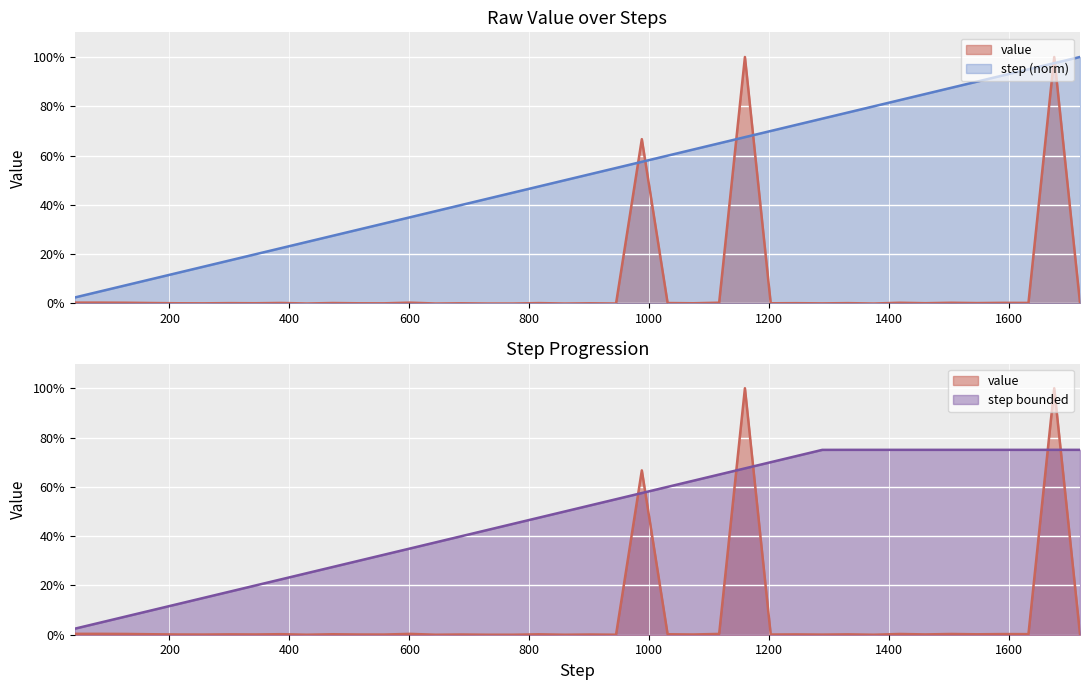

List the labels in order of value value, largest first.

1160, 1676, 988, 42, 85, 601, 1117, 128, 1418, 1504, 1590, 1633, 1719, 386, 171, 472, 1031, 1547, 816, 300, 1332, 1246, 1461, 343, 214, 1074, 515, 687, 902, 1203, 257, 558, 1289, 429, 945, 644, 730, 773, 859, 1375